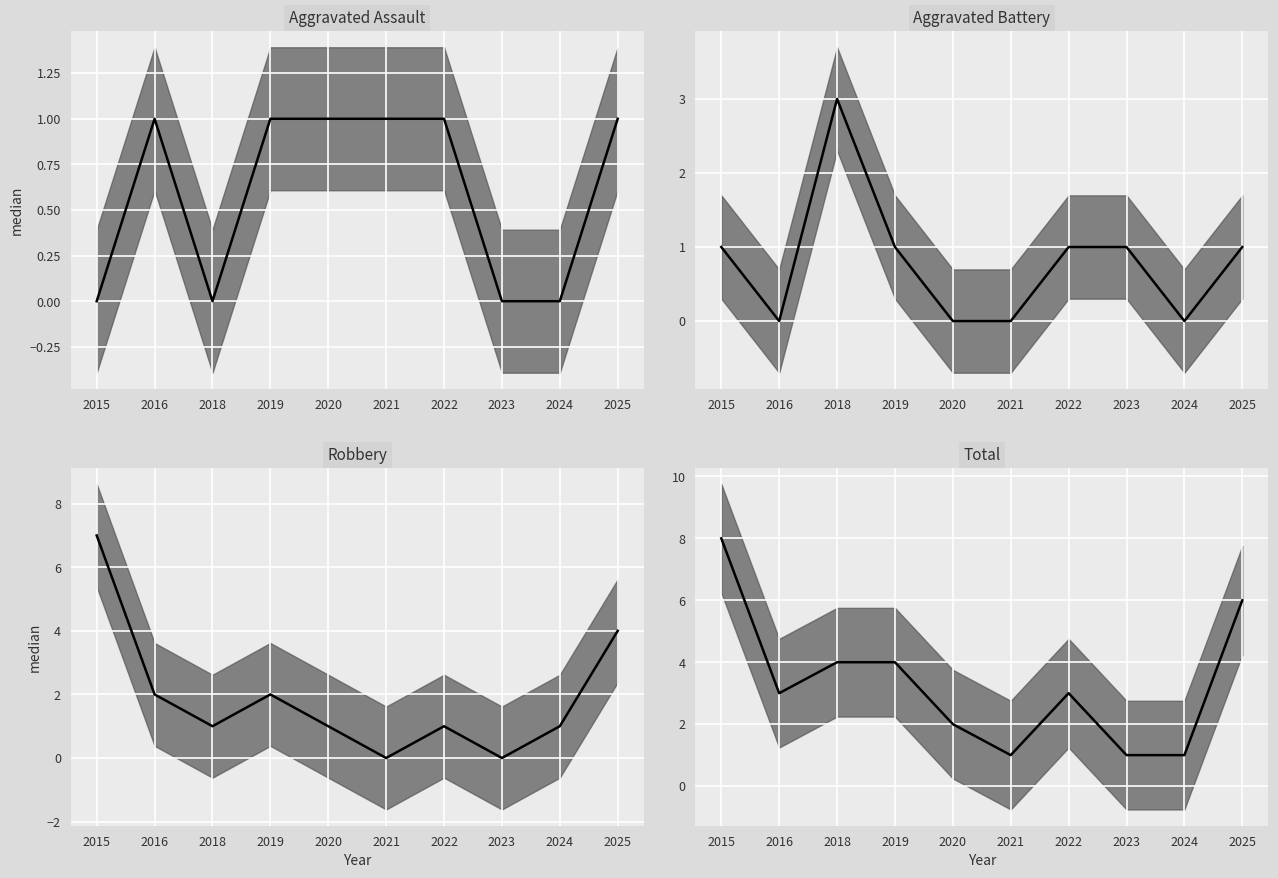

How many interior local valleys does the Robbery median series have?

3